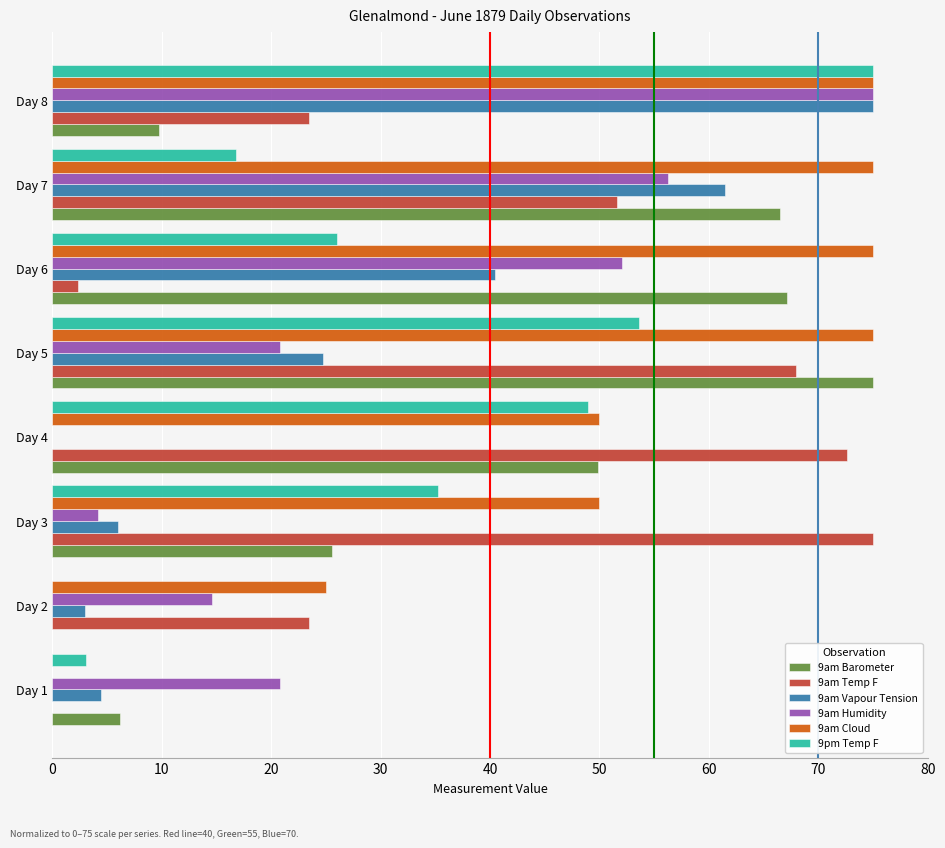

What is the sum of all 9am Temp F values?

316.4